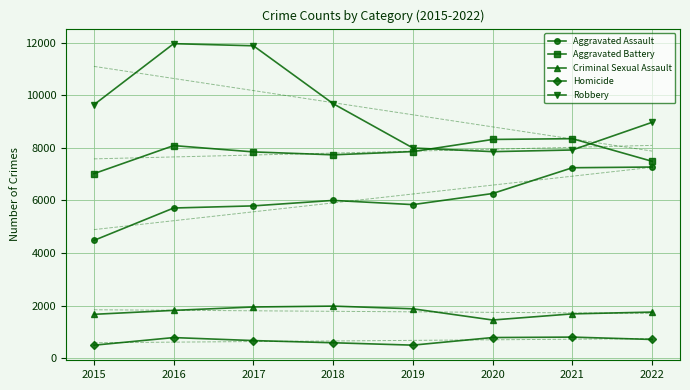

How many categories are shown in the chart?

8